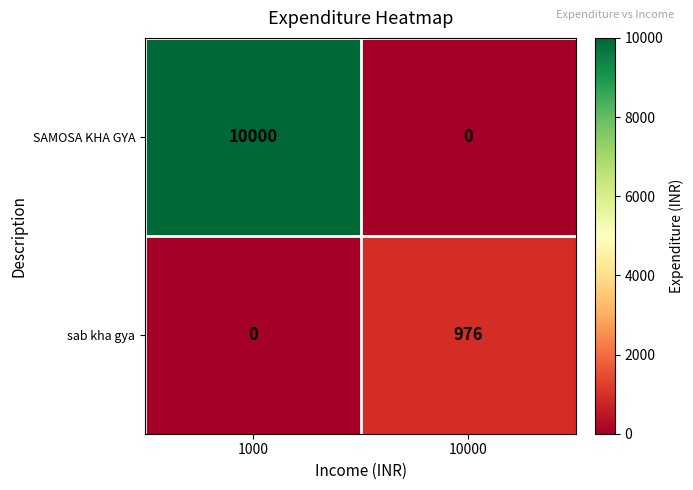

Which series has the largest total across all categories?

SAMOSA KHA GYA